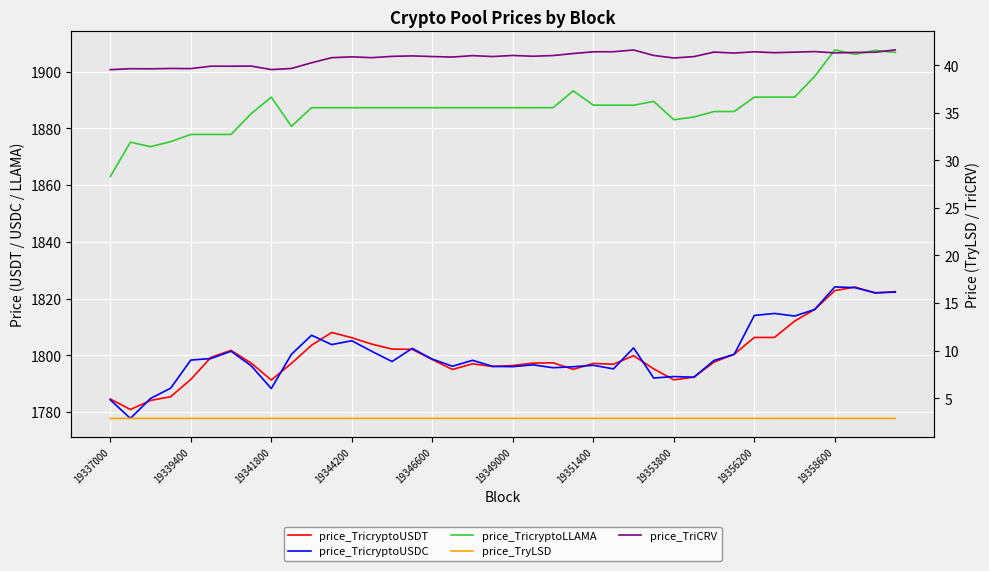

How many categories are shown in the chart?

40